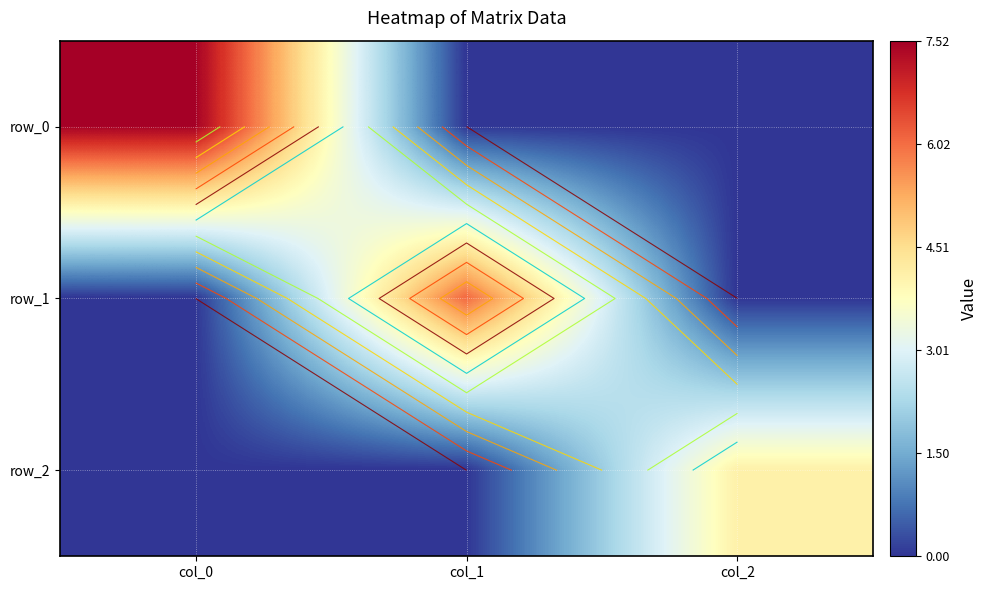

Between col_1 and col_2, which series saw the biggest shift?

row_1